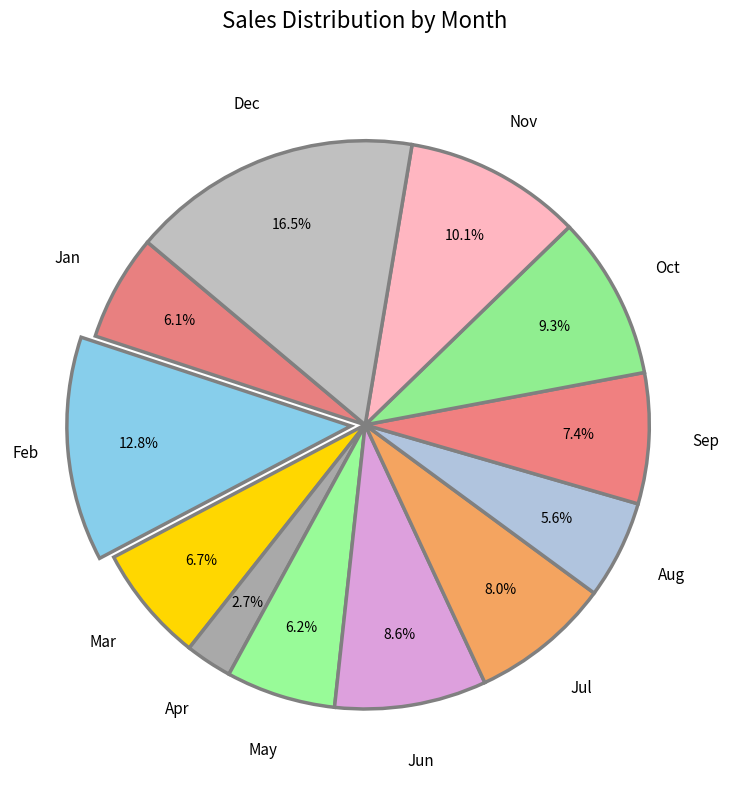

To the nearest percent, what is the difference between the largest and smallest slice percentages?

14%